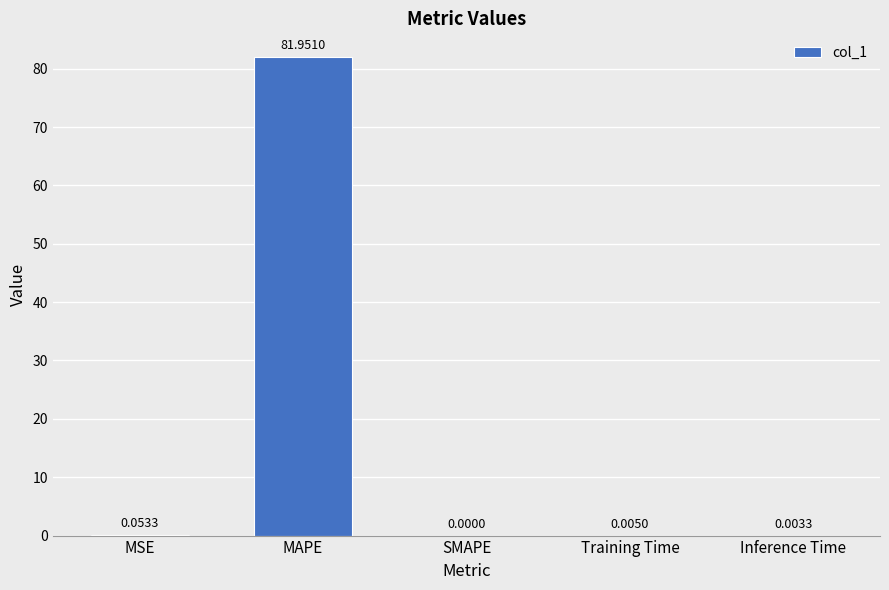

True or false: the data shows 0.0 at Training Time.

True